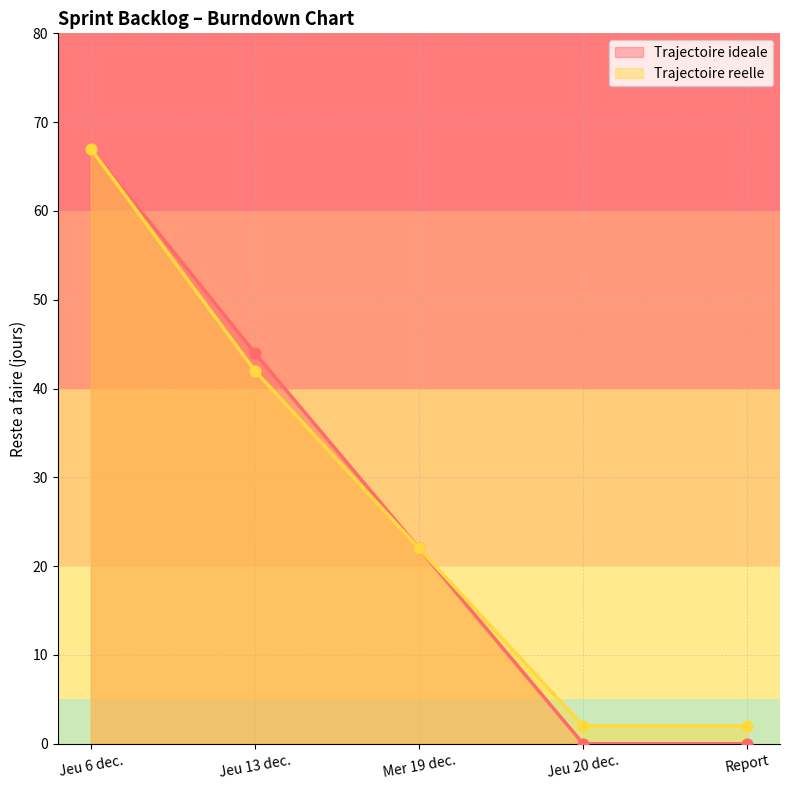

Is the value of Trajectoire reelle at Mer 19 dec. greater than the value of Trajectoire ideale at Mer 19 dec.?

No